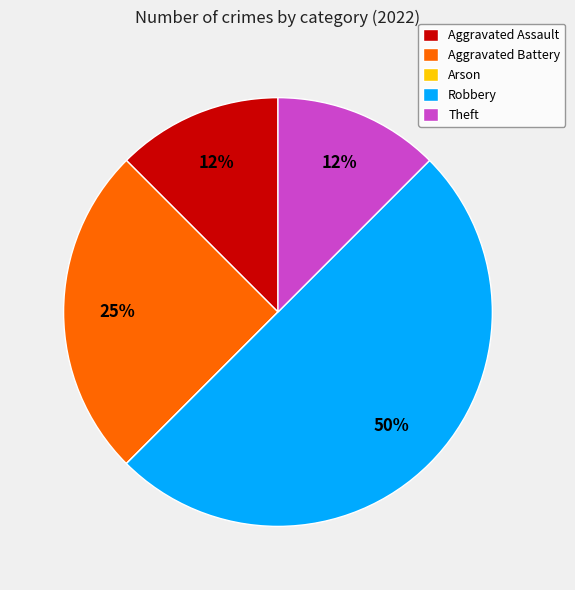

Combined, do Robbery and Aggravated Battery account for over 50%?

Yes